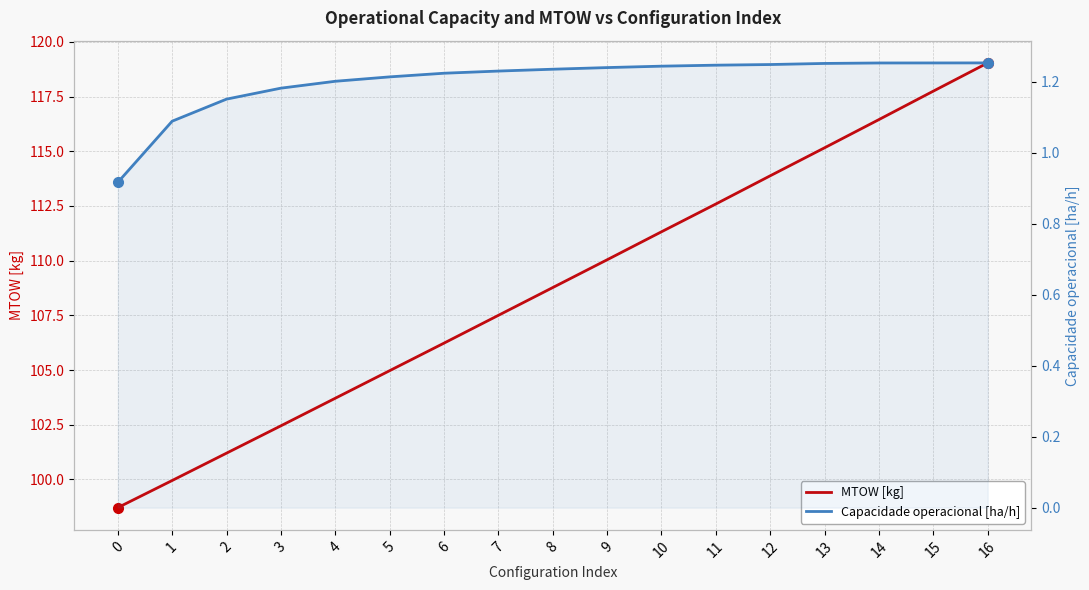

Rank the series by their average value, from highest to lowest.

MTOW [kg], Capacidade operacional [ha/h]